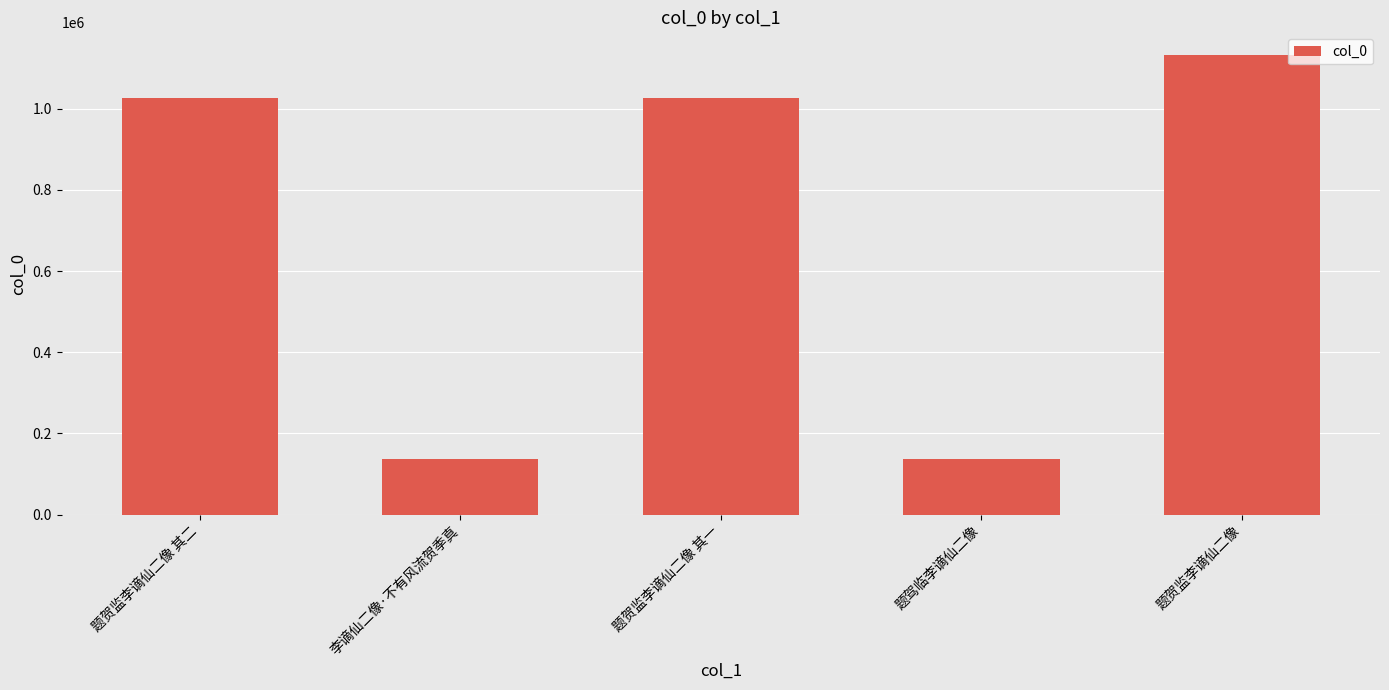

Read the value at 李谪仙二像·不有风流贺季真, to the nearest 100.

135900